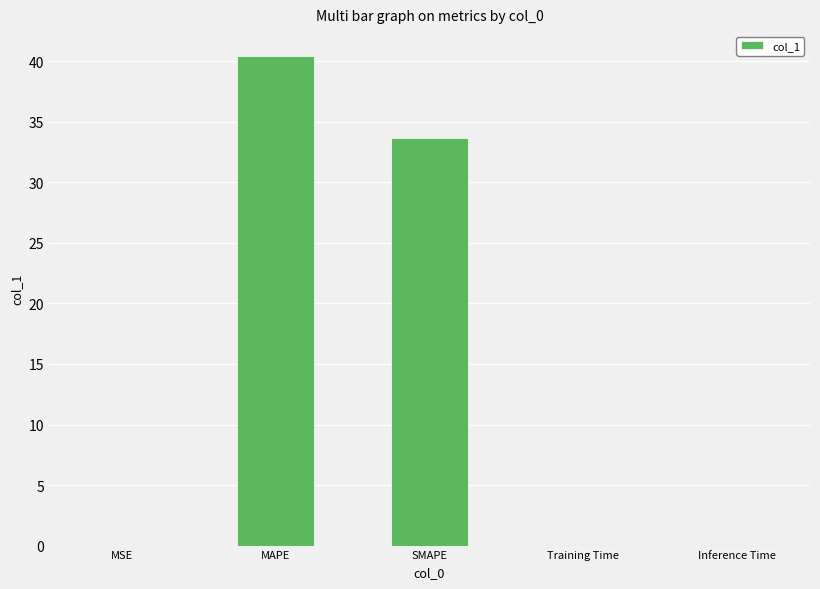

The chart shows a value of 19.4 at SMAPE. True or false?

False